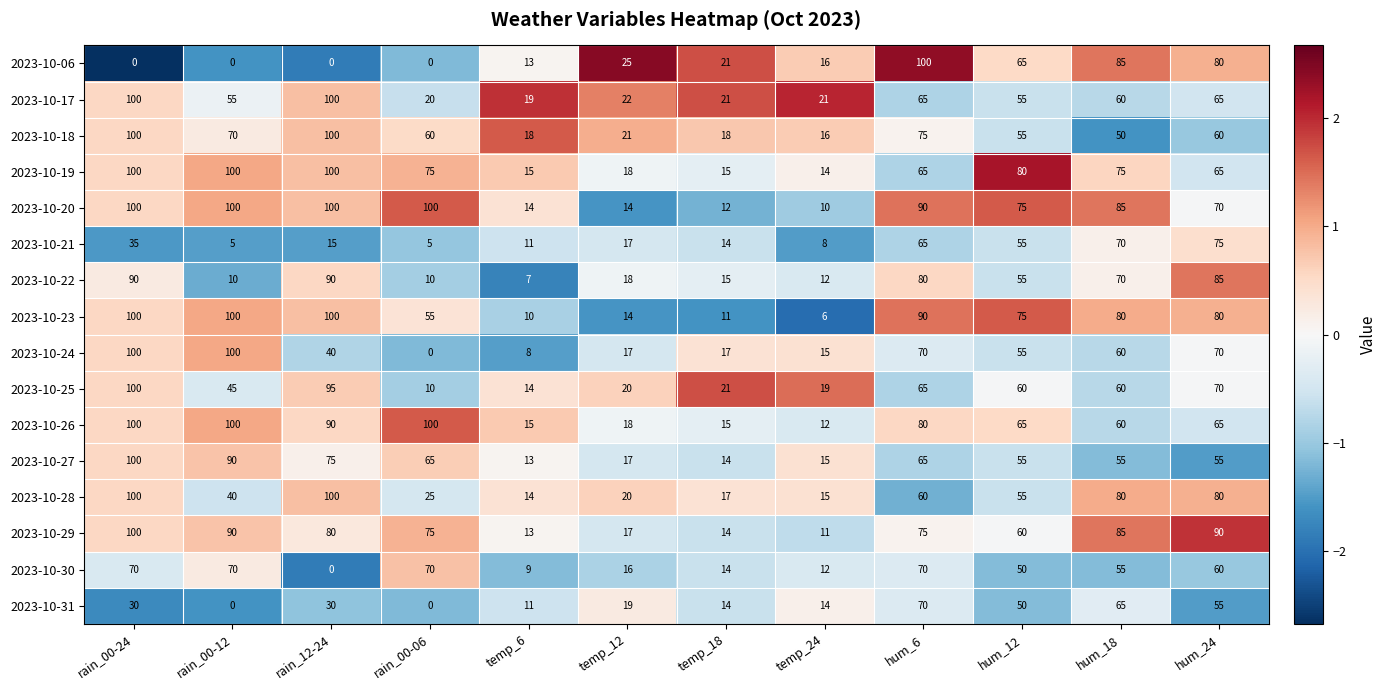

What value does the 2023-10-23 series have at rain_12-24, to the nearest 5?

100